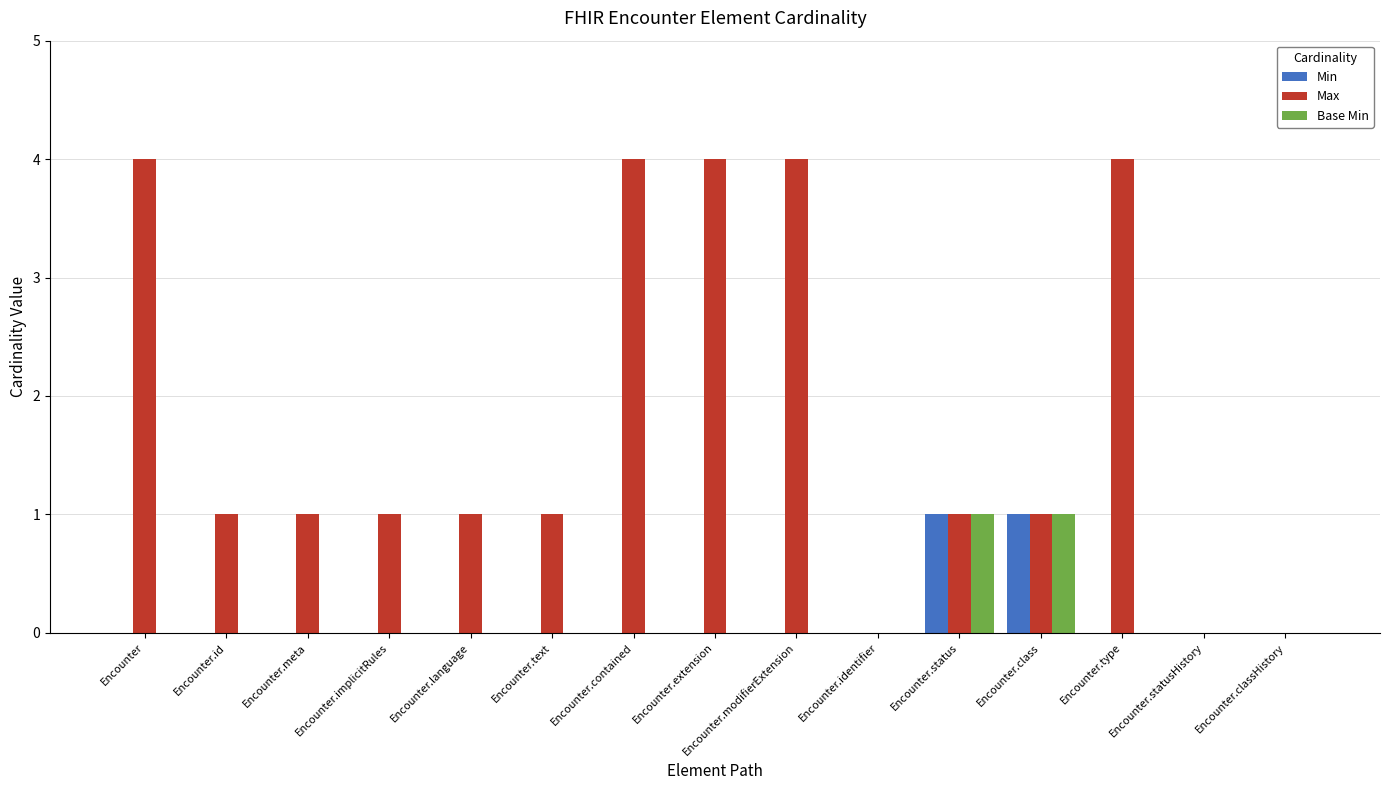

Is the value of Min at Encounter.id greater than the value of Max at Encounter.id?

No